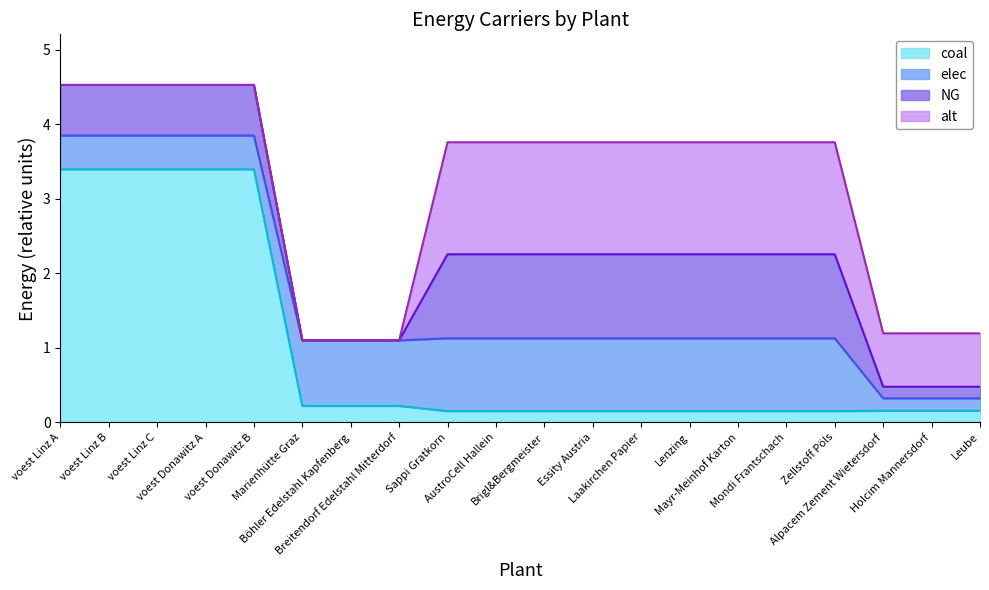

Reading left to right, transcribe all the data shown in this chart.

coal: voest Linz A=3.4	voest Linz B=3.4	voest Linz C=3.4	voest Donawitz A=3.4	voest Donawitz B=3.4	Marienhütte Graz=0.2	Böhler Edelstahl Kapfenberg=0.2	Breitendorf Edelstahl Mitterdorf=0.2	Sappi Gratkorn=0.2	AustroCell Hallein=0.2	Brigl&Bergmeister=0.2	Essity Austria=0.2	Laakirchen Papier=0.2	Lenzing=0.2	Mayr-Meinhof Karton=0.2	Mondi Frantschach=0.2	Zellstoff Pöls=0.2	Alpacem Zement Wietersdorf=0.2	Holcim Mannersdorf=0.2	Leube=0.2
elec: voest Linz A=0.5	voest Linz B=0.5	voest Linz C=0.5	voest Donawitz A=0.5	voest Donawitz B=0.5	Marienhütte Graz=0.9	Böhler Edelstahl Kapfenberg=0.9	Breitendorf Edelstahl Mitterdorf=0.9	Sappi Gratkorn=1.0	AustroCell Hallein=1.0	Brigl&Bergmeister=1.0	Essity Austria=1.0	Laakirchen Papier=1.0	Lenzing=1.0	Mayr-Meinhof Karton=1.0	Mondi Frantschach=1.0	Zellstoff Pöls=1.0	Alpacem Zement Wietersdorf=0.2	Holcim Mannersdorf=0.2	Leube=0.2
NG: voest Linz A=0.7	voest Linz B=0.7	voest Linz C=0.7	voest Donawitz A=0.7	voest Donawitz B=0.7	Marienhütte Graz=0.0	Böhler Edelstahl Kapfenberg=0.0	Breitendorf Edelstahl Mitterdorf=0.0	Sappi Gratkorn=1.1	AustroCell Hallein=1.1	Brigl&Bergmeister=1.1	Essity Austria=1.1	Laakirchen Papier=1.1	Lenzing=1.1	Mayr-Meinhof Karton=1.1	Mondi Frantschach=1.1	Zellstoff Pöls=1.1	Alpacem Zement Wietersdorf=0.2	Holcim Mannersdorf=0.2	Leube=0.2
alt: voest Linz A=0.0	voest Linz B=0.0	voest Linz C=0.0	voest Donawitz A=0.0	voest Donawitz B=0.0	Marienhütte Graz=0.0	Böhler Edelstahl Kapfenberg=0.0	Breitendorf Edelstahl Mitterdorf=0.0	Sappi Gratkorn=1.5	AustroCell Hallein=1.5	Brigl&Bergmeister=1.5	Essity Austria=1.5	Laakirchen Papier=1.5	Lenzing=1.5	Mayr-Meinhof Karton=1.5	Mondi Frantschach=1.5	Zellstoff Pöls=1.5	Alpacem Zement Wietersdorf=0.7	Holcim Mannersdorf=0.7	Leube=0.7